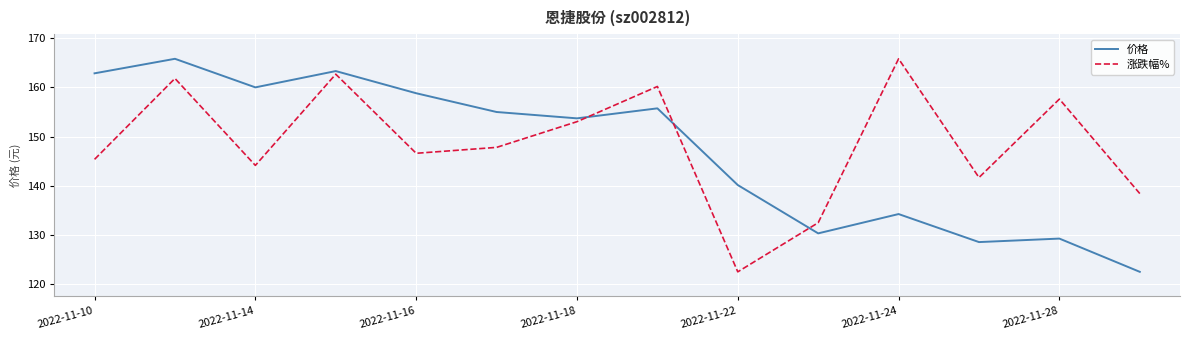

At how many categories does at least one series exceed 123?

14